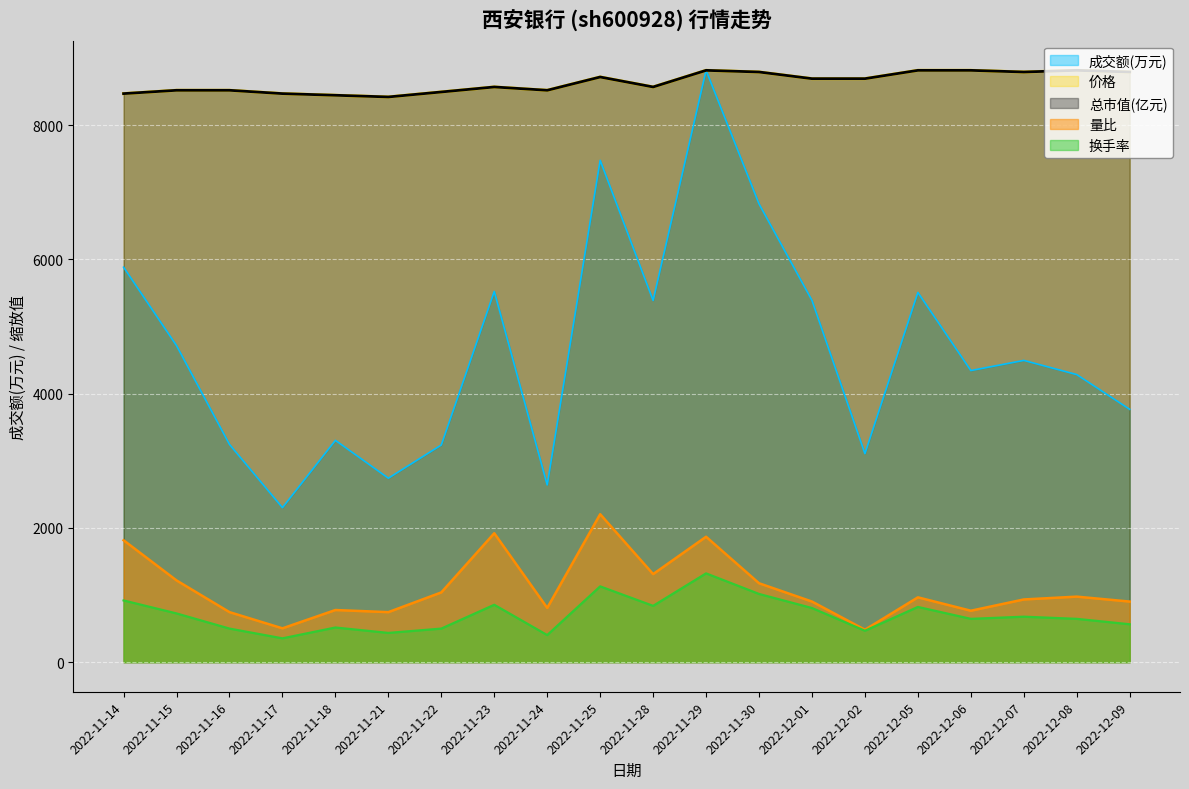

Reading left to right, what are all the values shown in this chart?

成交额(万元): 5885.0	4716.0	3244.0	2302.0	3305.0	2741.0	3236.0	5524.0	2641.0	7477.0	5389.0	8818.0	6828.0	5390.0	3107.0	5509.0	4345.0	4496.0	4285.0	3767.0
价格: 8471.2	8520.8	8520.8	8471.2	8446.5	8421.7	8496.0	8570.3	8520.8	8718.9	8570.3	8818.0	8793.2	8694.2	8694.2	8818.0	8818.0	8793.2	8818.0	8793.2
量比: 1816.1	1217.7	745.3	503.9	776.8	745.3	1039.3	1921.1	808.3	2204.5	1312.2	1868.6	1175.7	902.8	482.9	965.8	766.3	934.3	976.3	902.8
换手率: 919.4	725.9	500.0	354.9	516.2	435.5	500.0	854.9	403.3	1129.1	838.8	1322.7	1016.2	806.5	467.8	822.7	645.2	677.5	645.2	564.6
总市值(亿元): 8471.3	8520.9	8520.9	8471.3	8446.8	8421.7	8495.9	8570.5	8520.9	8718.8	8570.5	8818.0	8793.5	8694.3	8694.3	8818.0	8818.0	8793.5	8818.0	8793.5